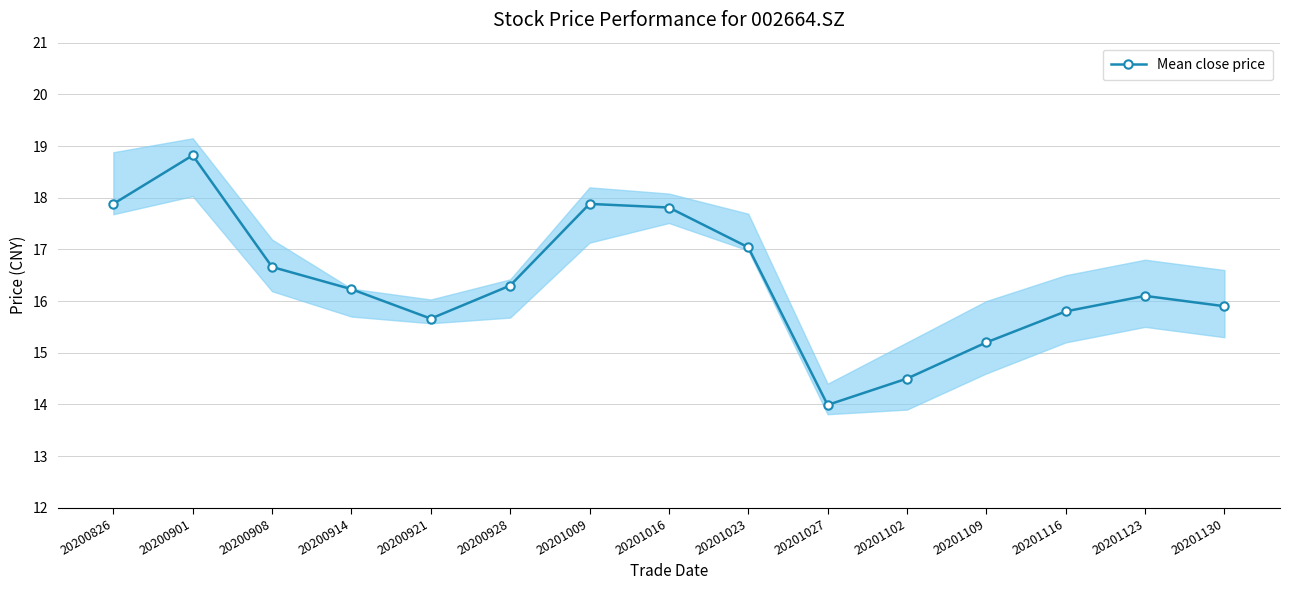

How many series are shown in this chart?

1